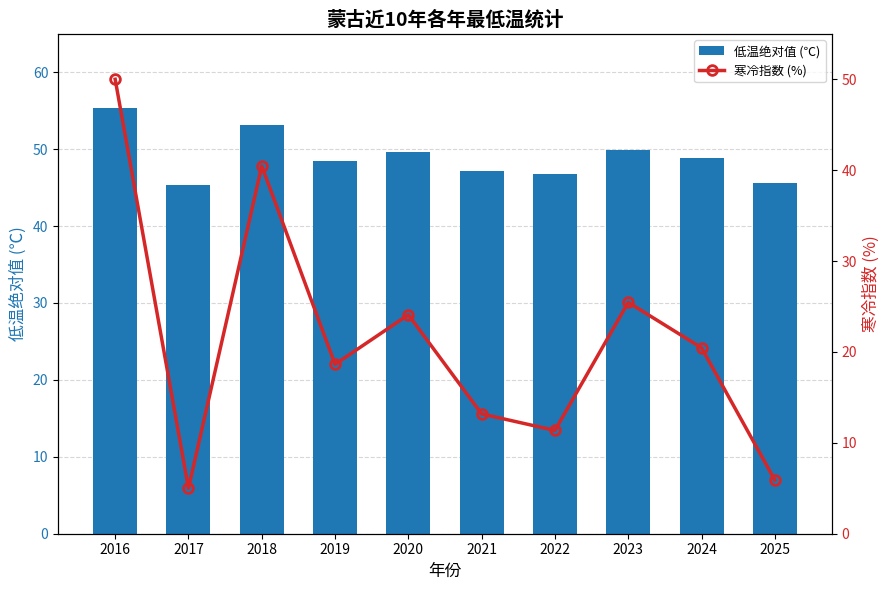

What value does the 低温绝对值 (℃) series have at 2018?

53.2